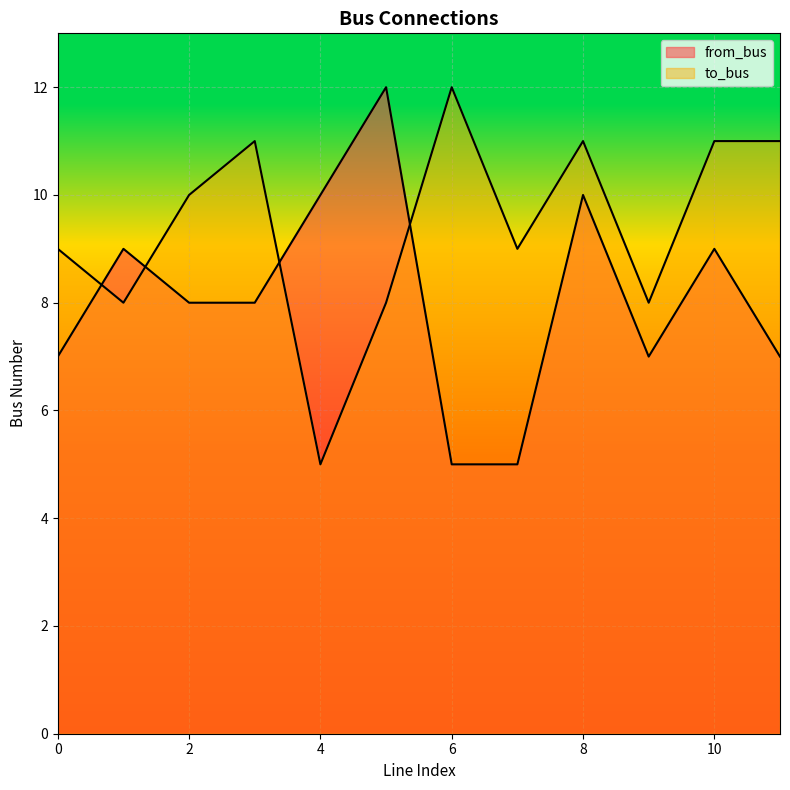

Between 0 and 3, which series saw the biggest shift?

to_bus